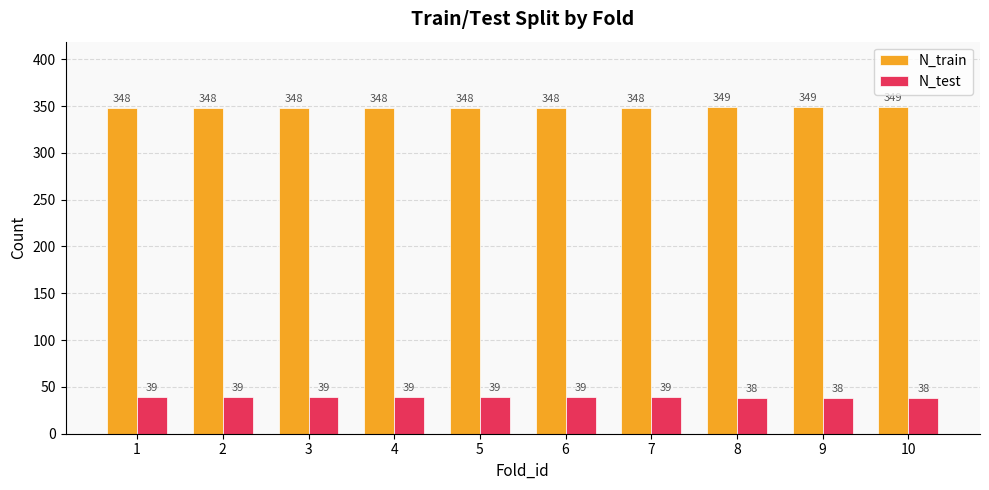

What is the lowest value of the N_train series?

348